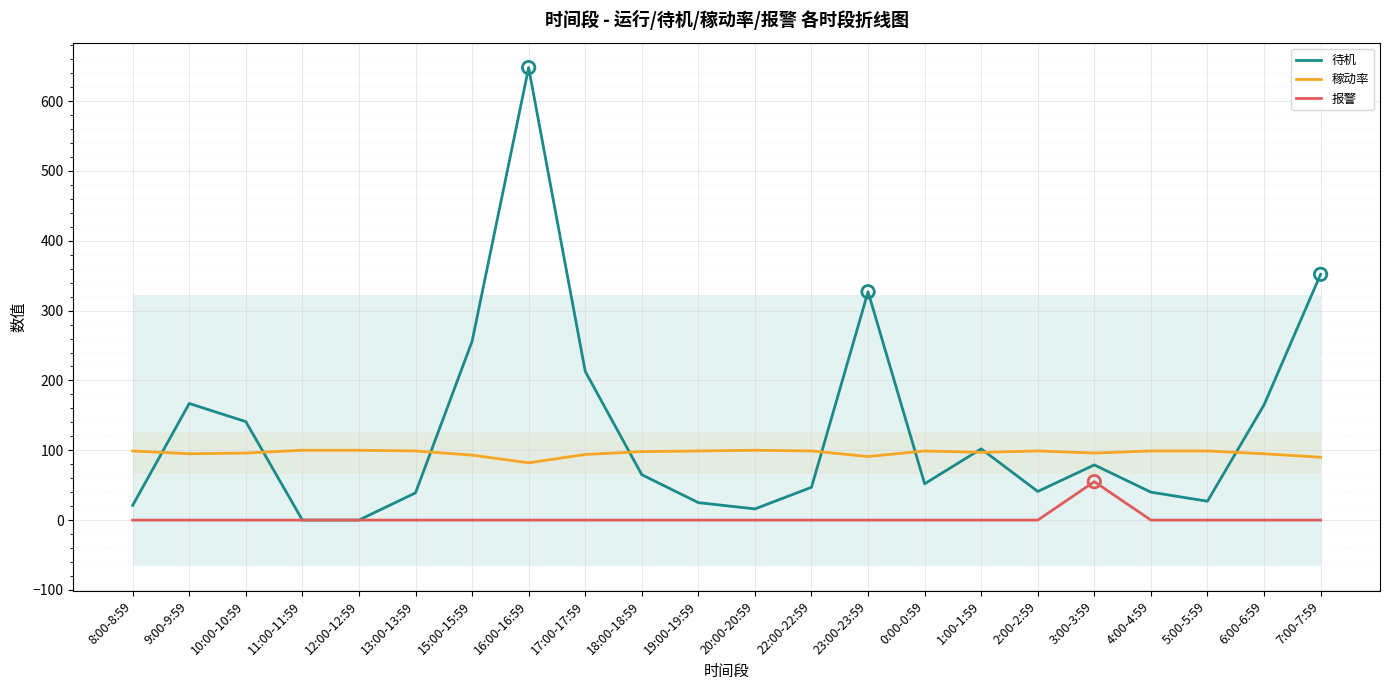

Which series contains the highest Y value?

待机